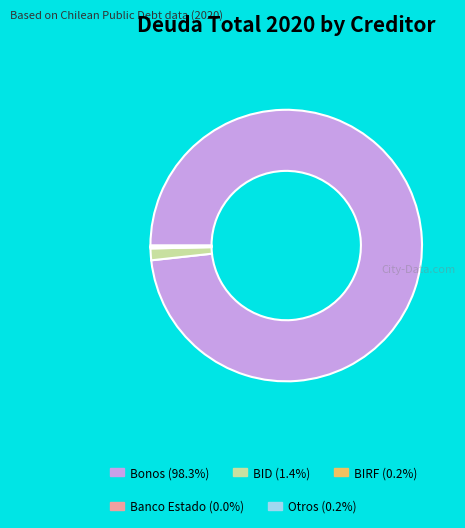

Is there a majority slice in this chart?

Yes